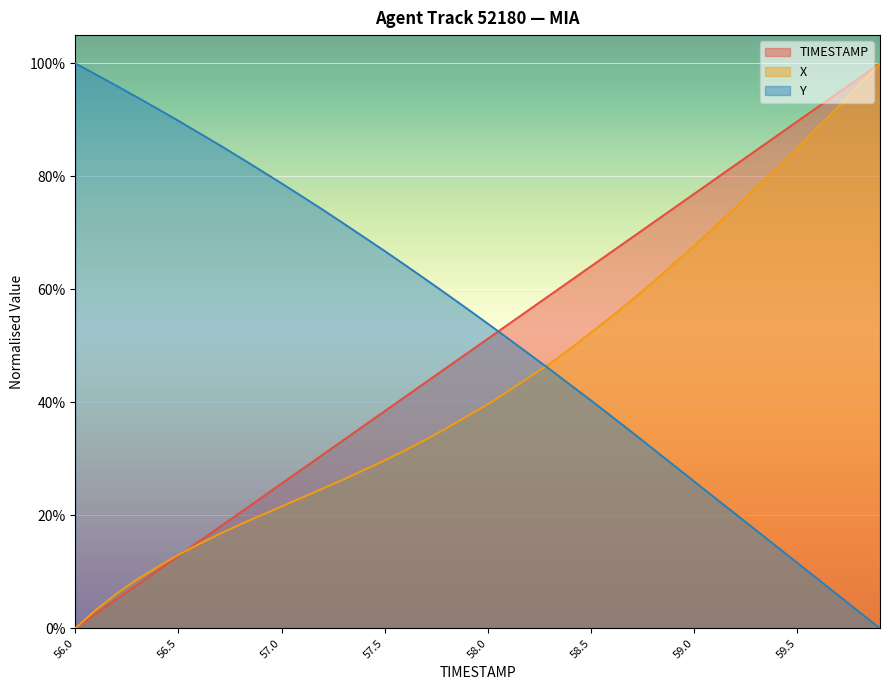

At which category is the sum across all series the highest?

59.9